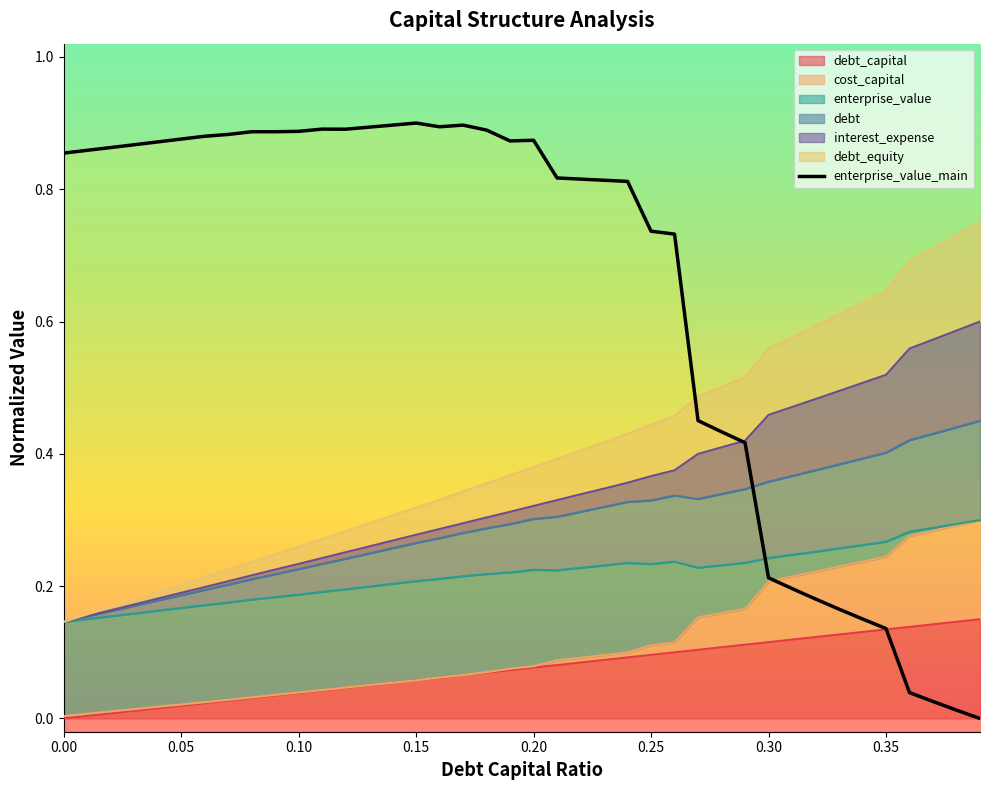

Read the debt_capital value at 0.24.

0.1